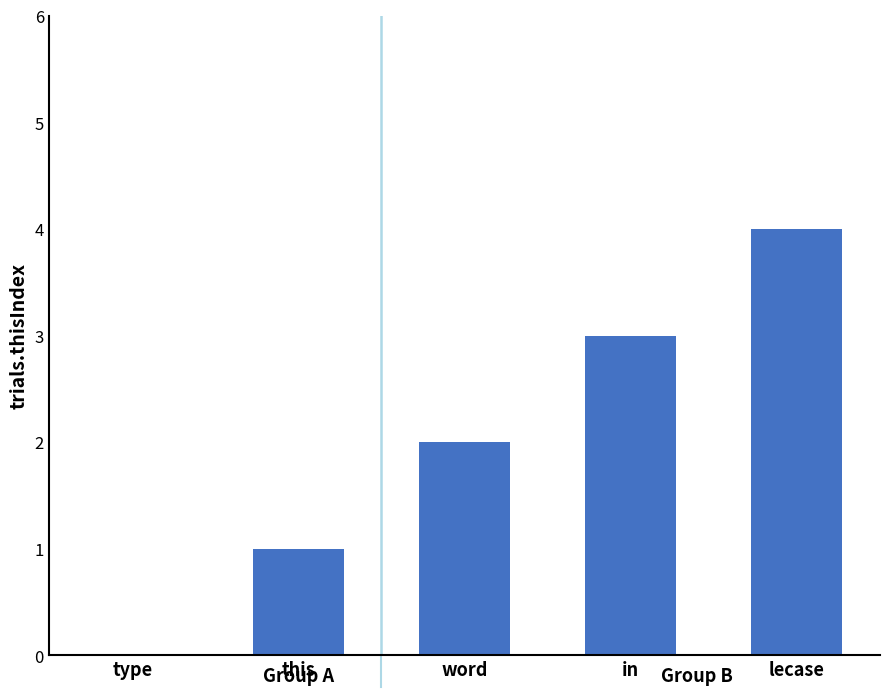

True or false: the data shows -2 at type.

False